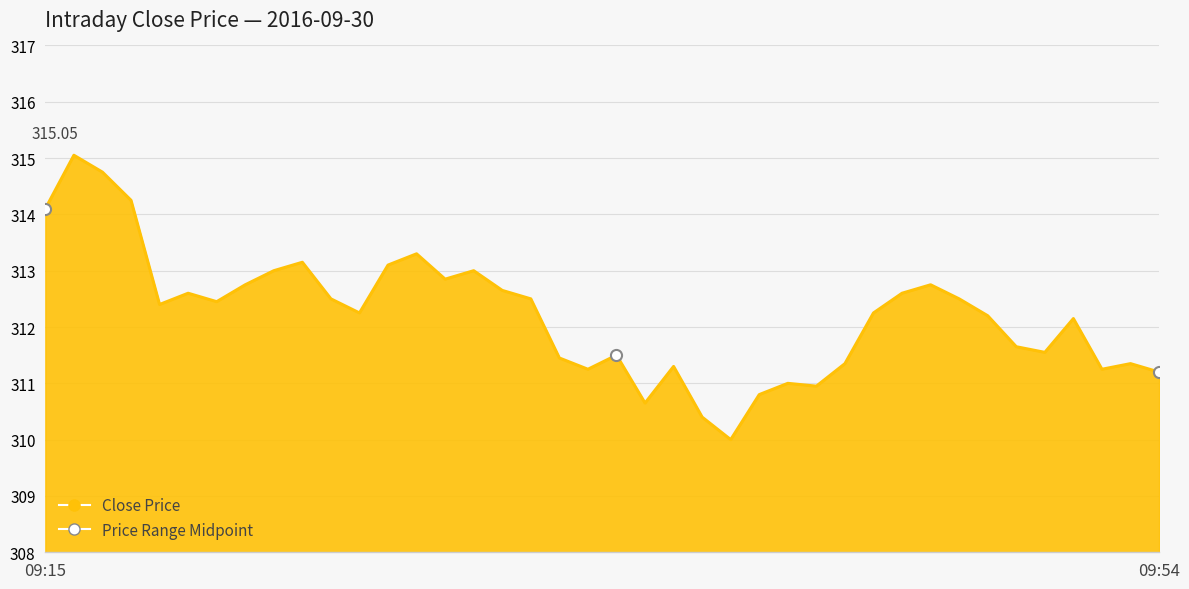

How many interior local peaks (higher than both neighbors) does the data have?

11